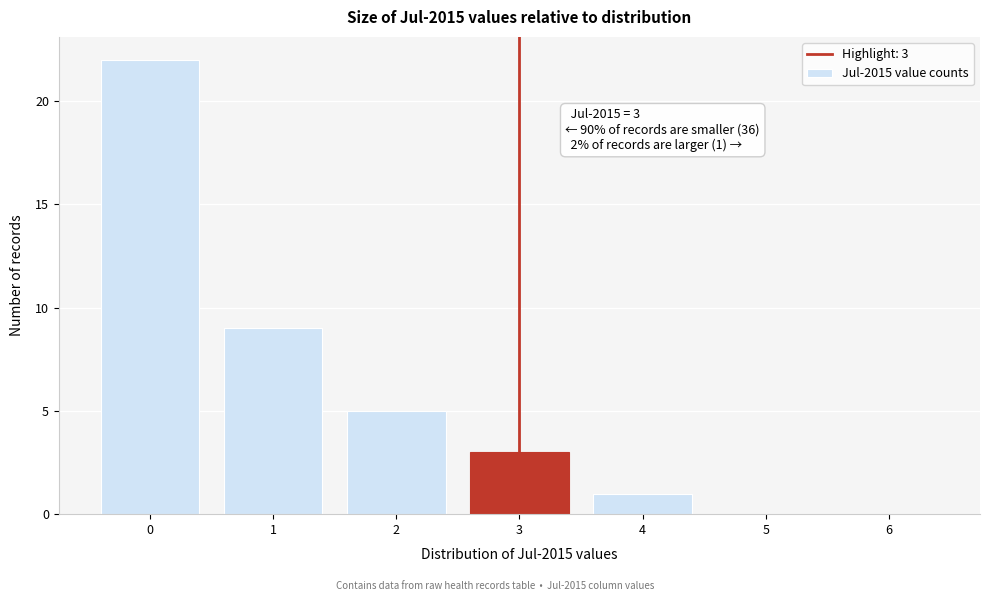

Reading left to right, extract all data points from this chart.

0=22	1=9	2=5	3=3	4=1	5=0	6=0